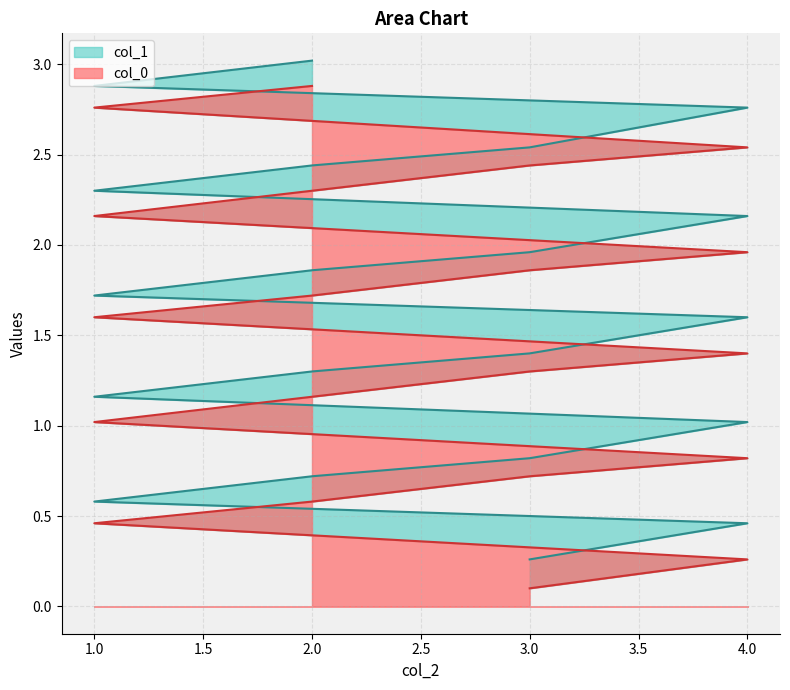

Which series has the largest total across all categories?

col_1